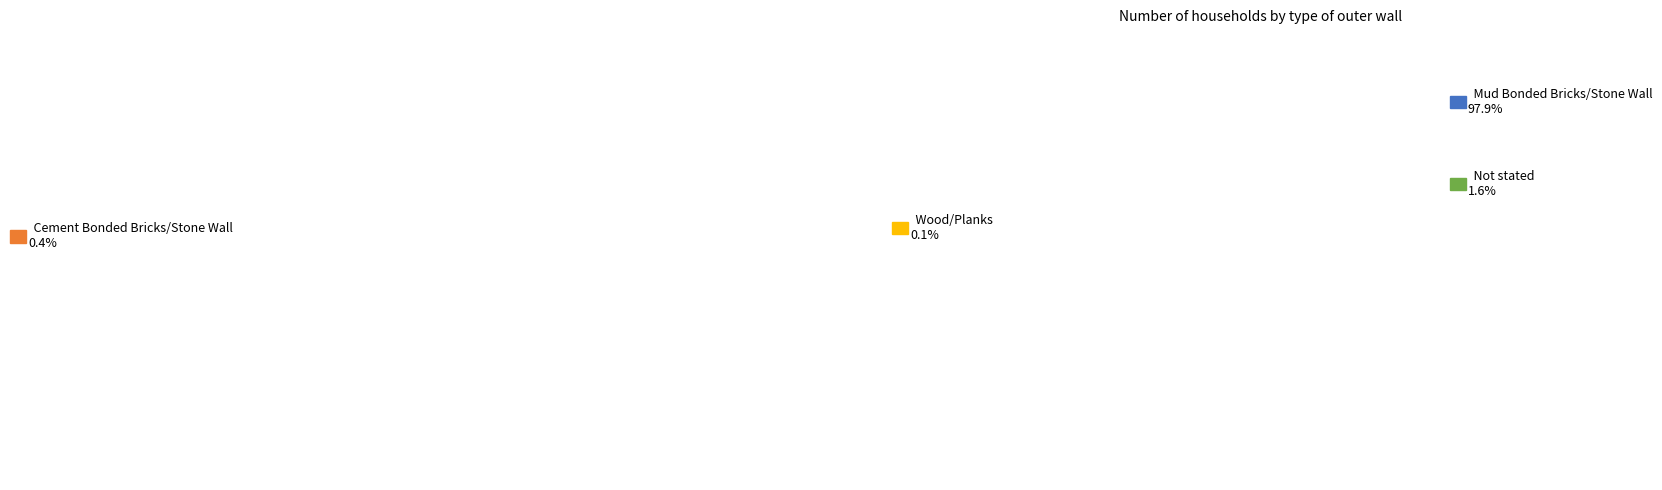

To the nearest percent, what is the average slice percentage?

25%